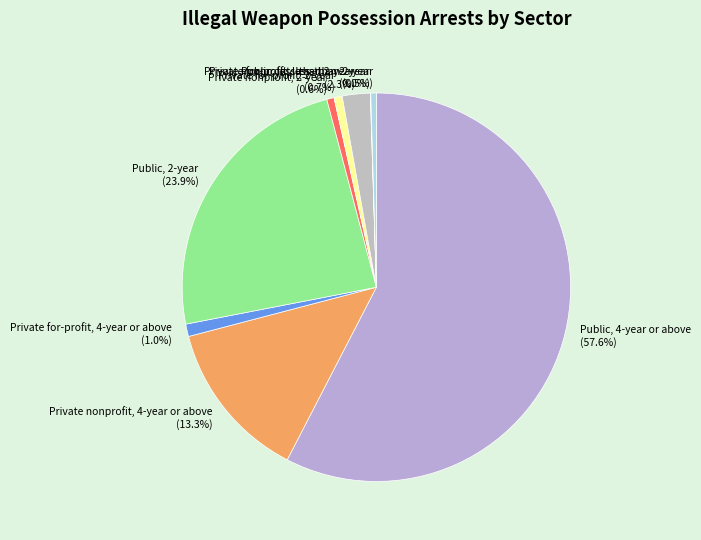

To the nearest percent, what portion does Private for-profit, 4-year or above represent?

1%